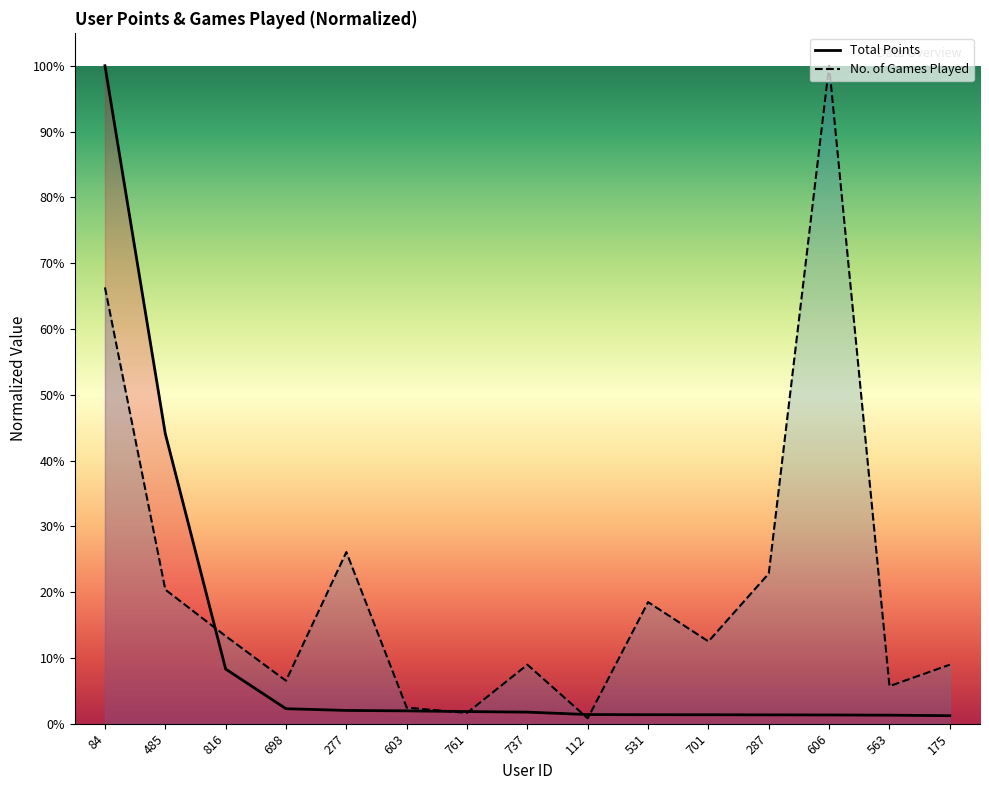

Which label corresponds to the smallest value in the chart?

112